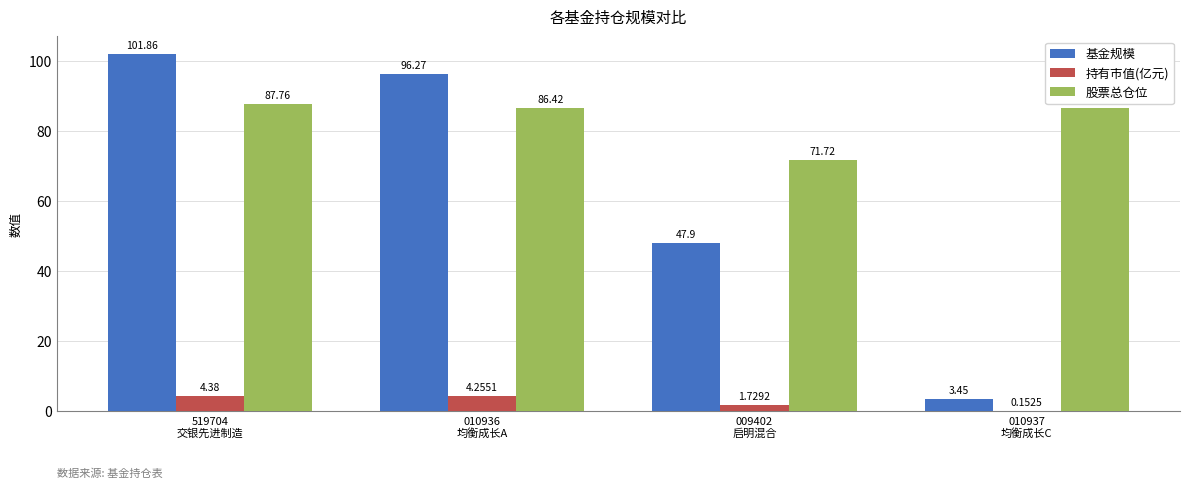

The value of 股票总仓位 at 519704
交银先进制造 is 87.8. True or false?

True